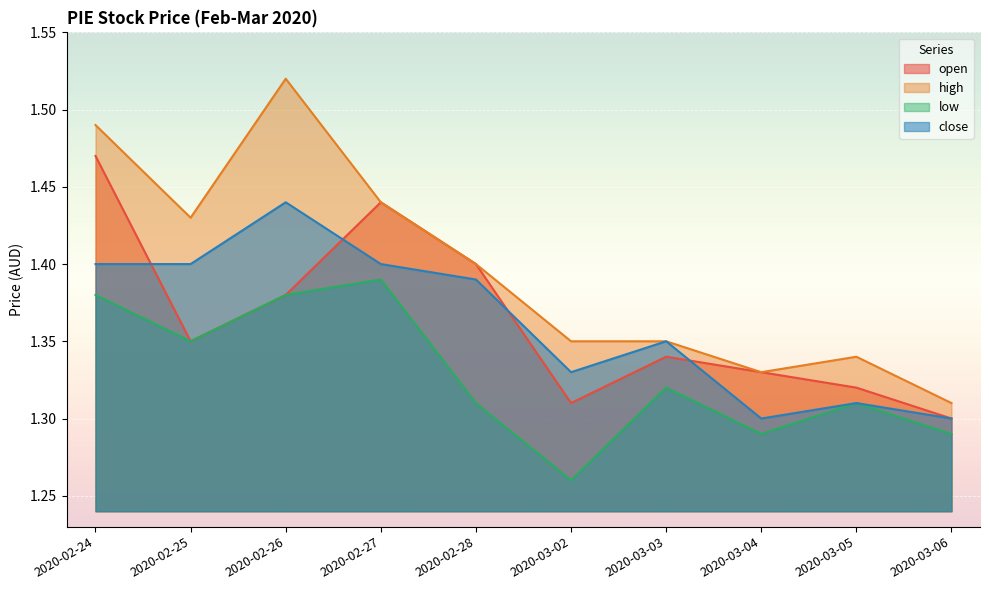

Count the high values in the range 1 to 2.

10